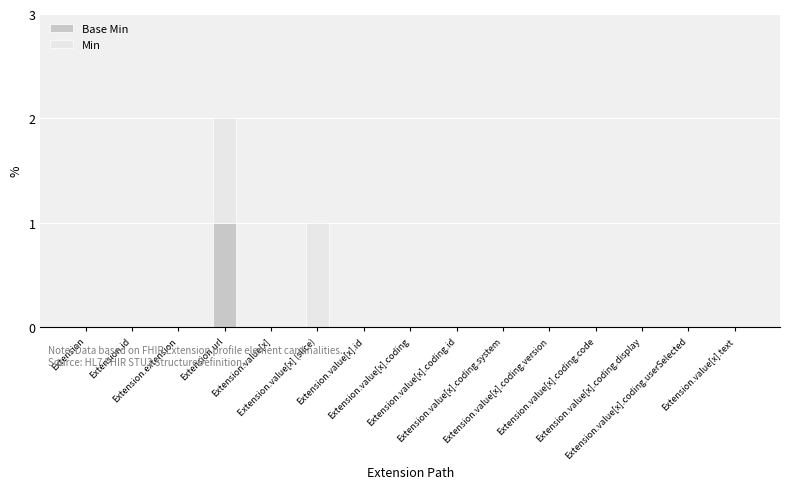

What are all the series names shown in the legend?

Base Min, Min